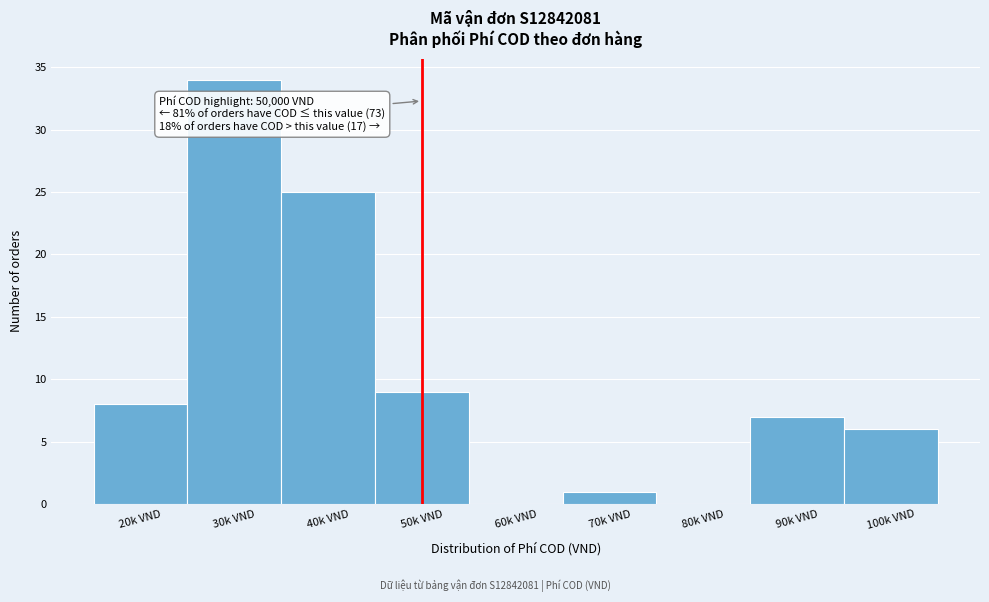

Reading left to right, transcribe all the data shown in this chart.

20k VND=8	30k VND=34	40k VND=25	50k VND=9	60k VND=0	70k VND=1	80k VND=0	90k VND=7	100k VND=6